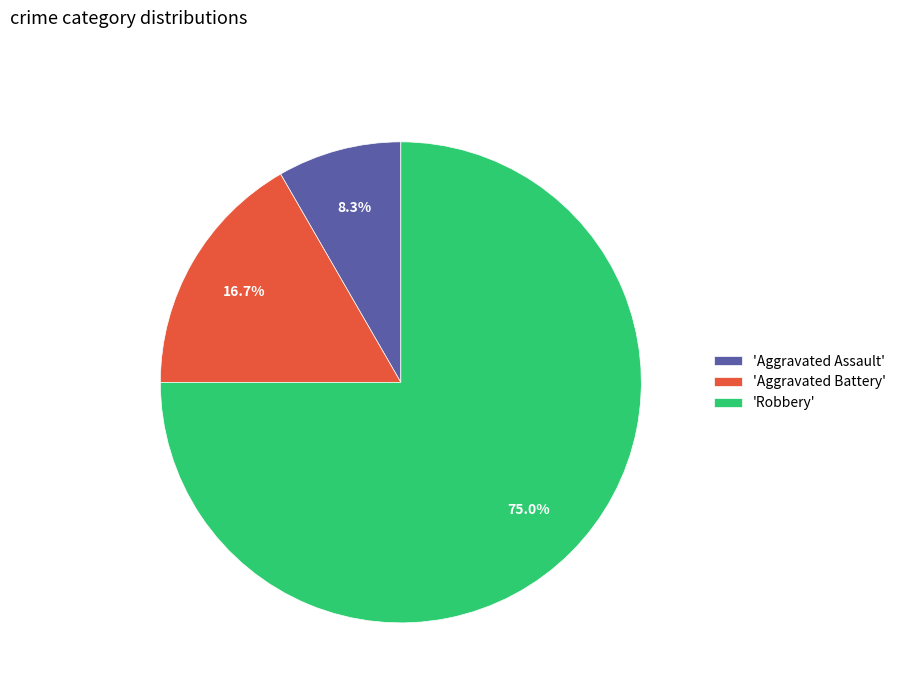

What percentage is NOT represented by 'Aggravated Assault'?

91.7%